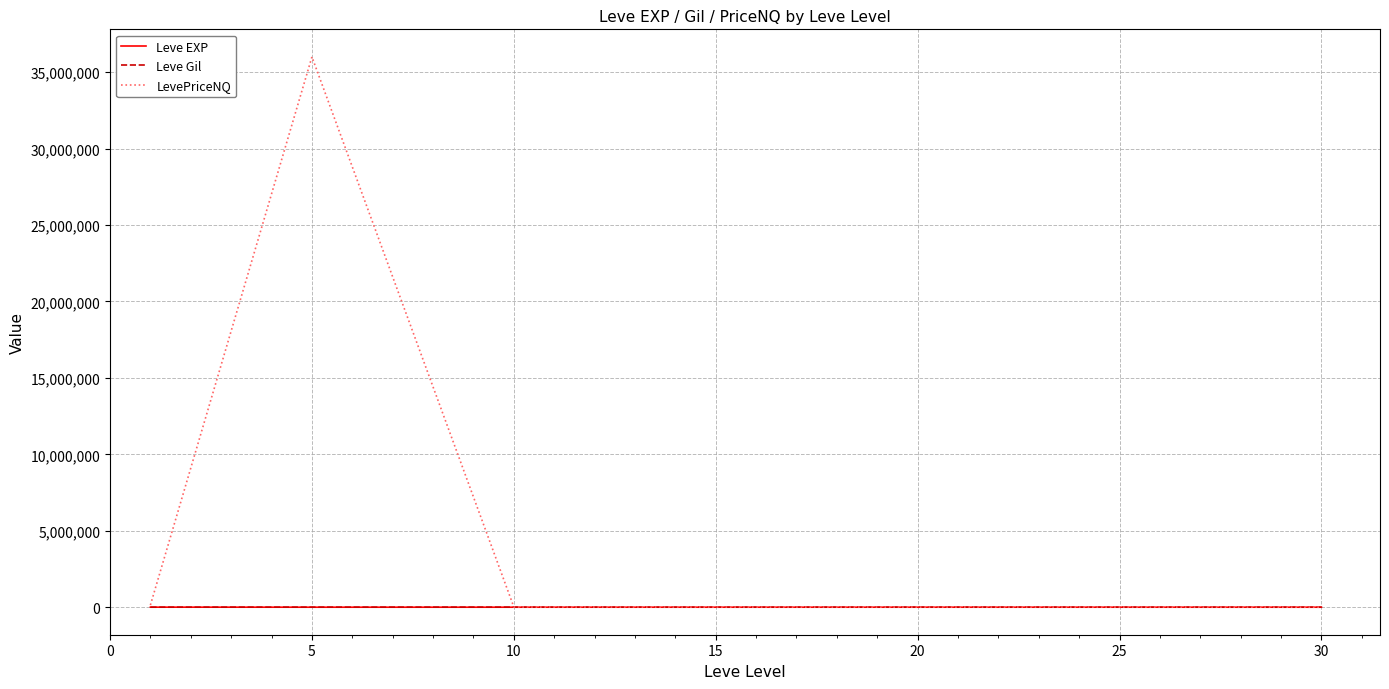

What is the highest value of the LevePriceNQ series?

36001857.6